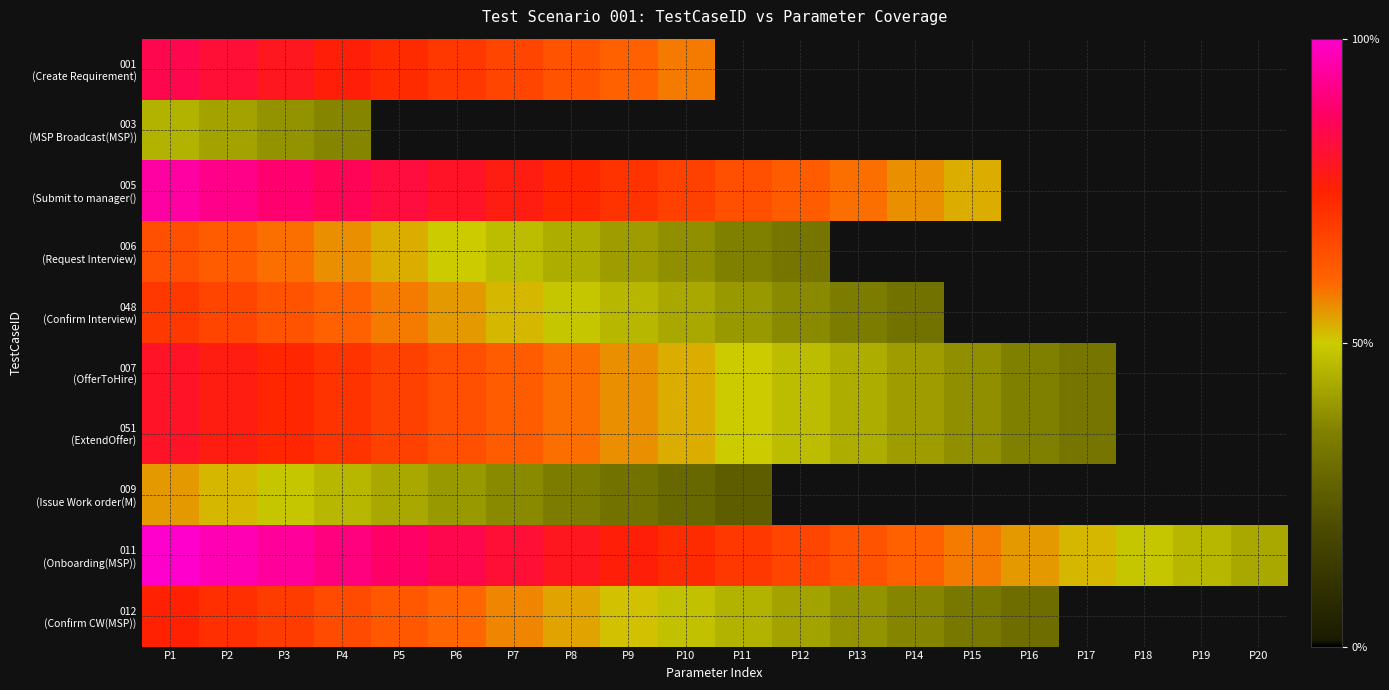

At which label does 009 (Issue Work order(M) reach its minimum?

P11